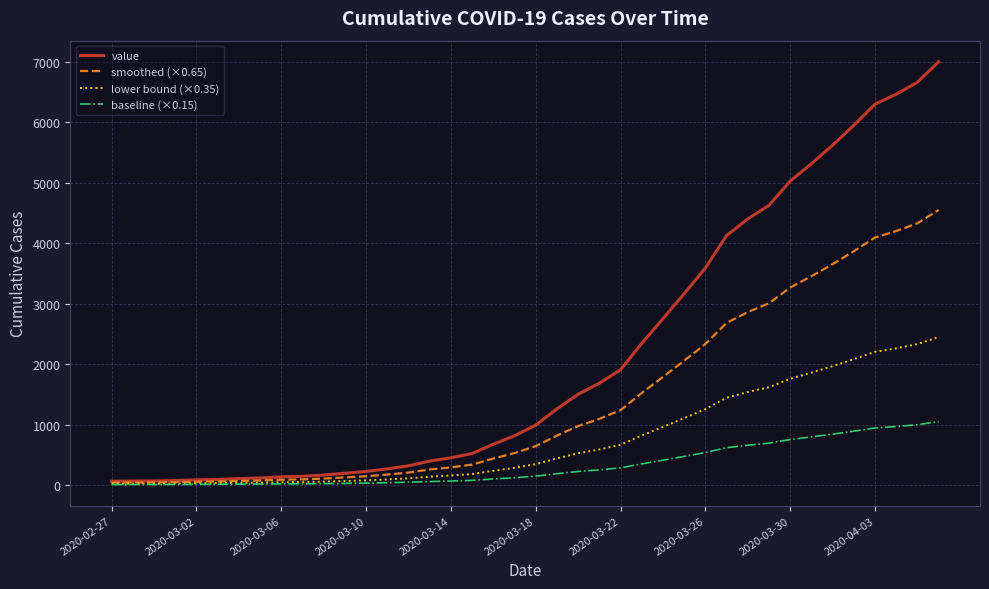

What is the maximum value for value?

7004.0